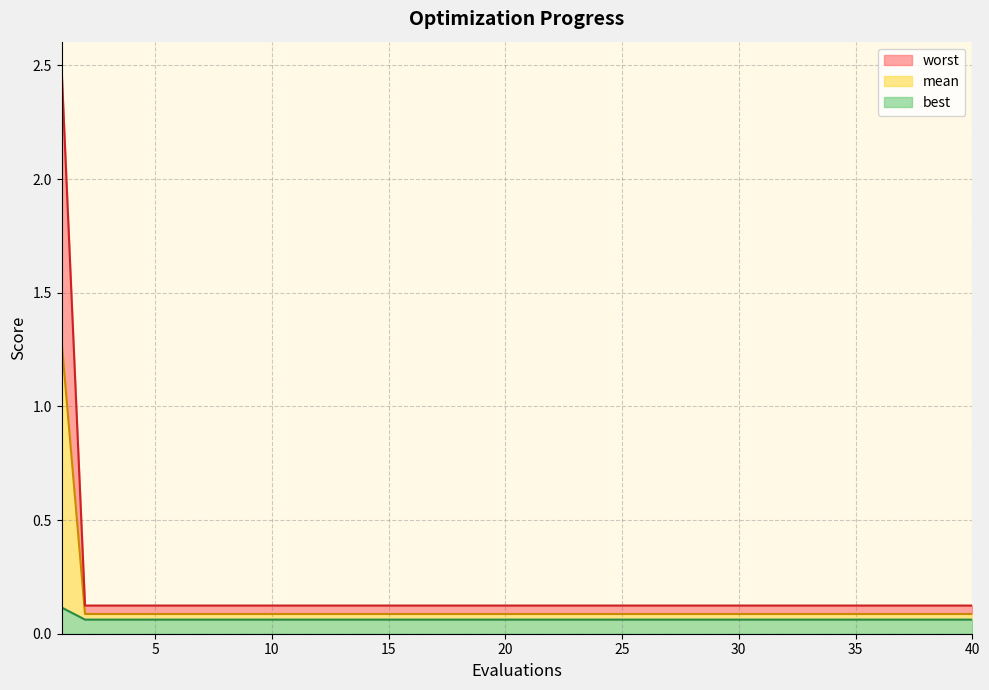

What is the spread (max minus min) of values at 32?

0.1